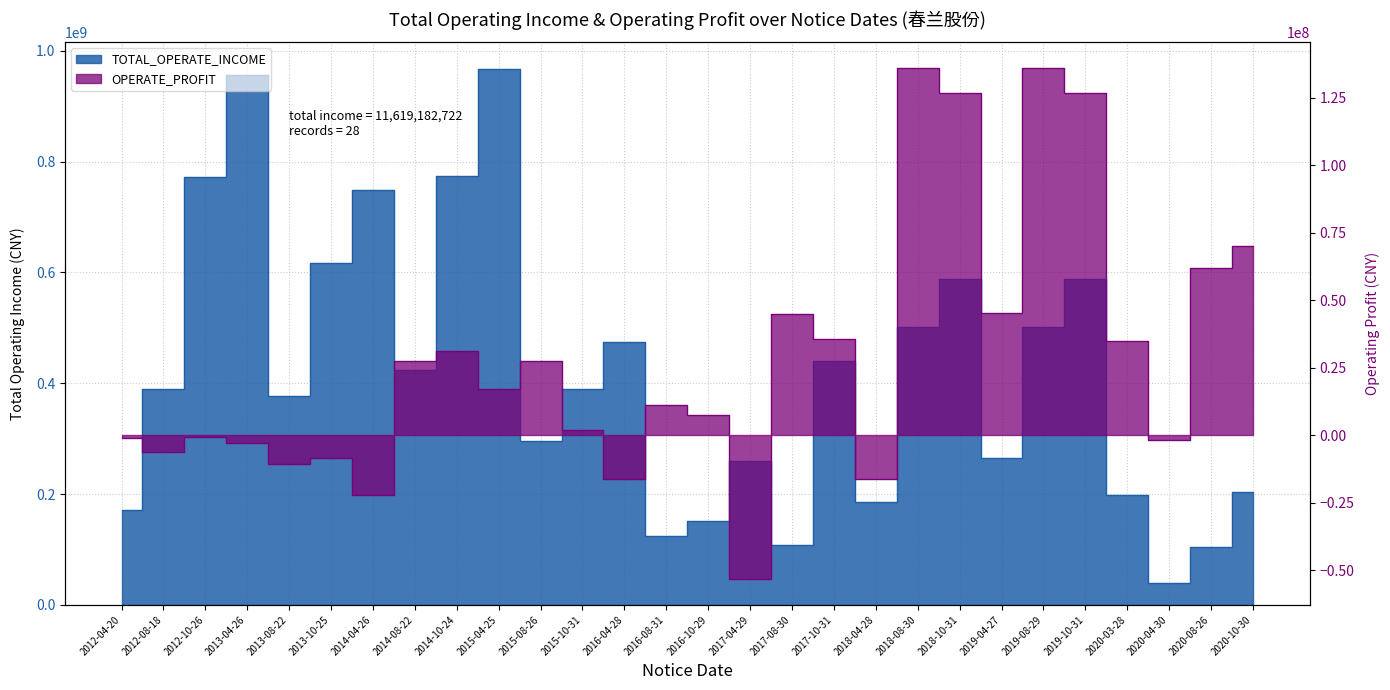

List the labels in order of TOTAL_OPERATE_INCOME value, largest first.

2015-04-25, 2013-04-26, 2014-10-24, 2012-10-26, 2014-04-26, 2013-10-25, 2018-10-31, 2019-10-31, 2018-08-30, 2019-08-29, 2016-04-28, 2017-10-31, 2014-08-22, 2015-10-31, 2012-08-18, 2013-08-22, 2015-08-26, 2019-04-27, 2017-04-29, 2020-10-30, 2020-03-28, 2018-04-28, 2012-04-20, 2016-10-29, 2016-08-31, 2017-08-30, 2020-08-26, 2020-04-30